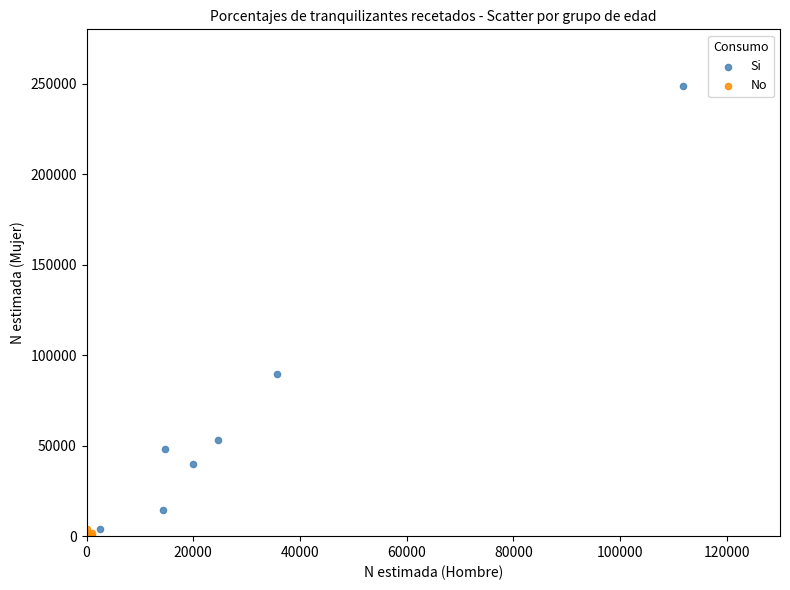

Which series reaches the maximum Y coordinate?

Si